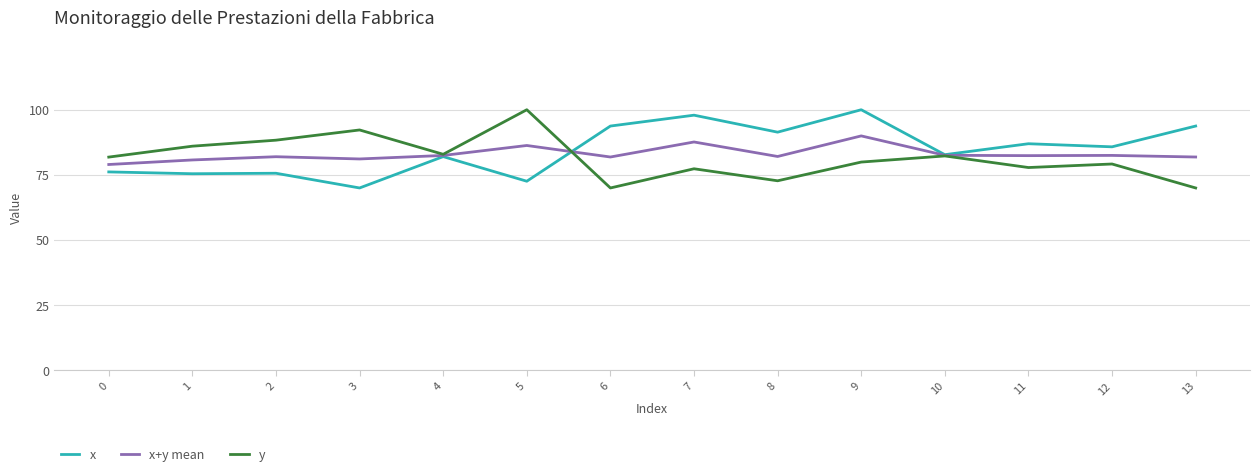

The value of x+y mean at 5 is 86.3. True or false?

True